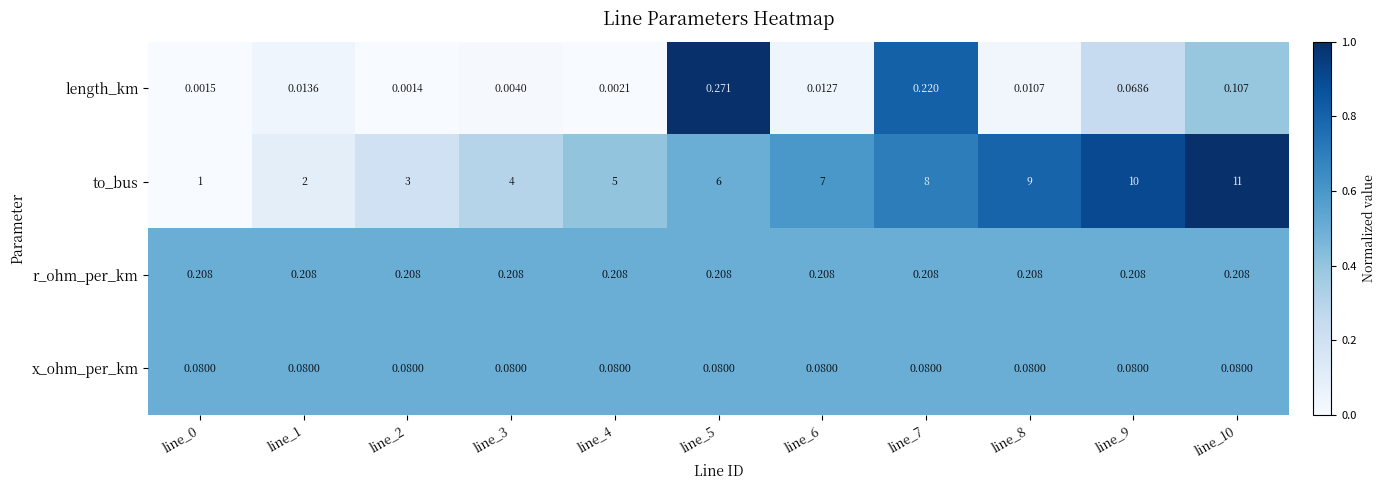

Rank the series at line_4 from lowest to highest value.

length_km, x_ohm_per_km, r_ohm_per_km, to_bus